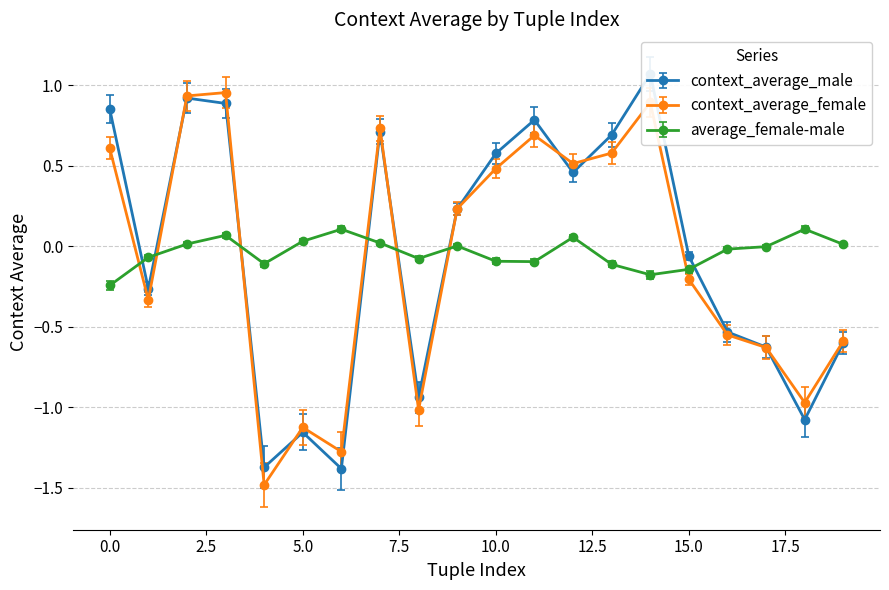

At which label does context_average_male reach its minimum?

6